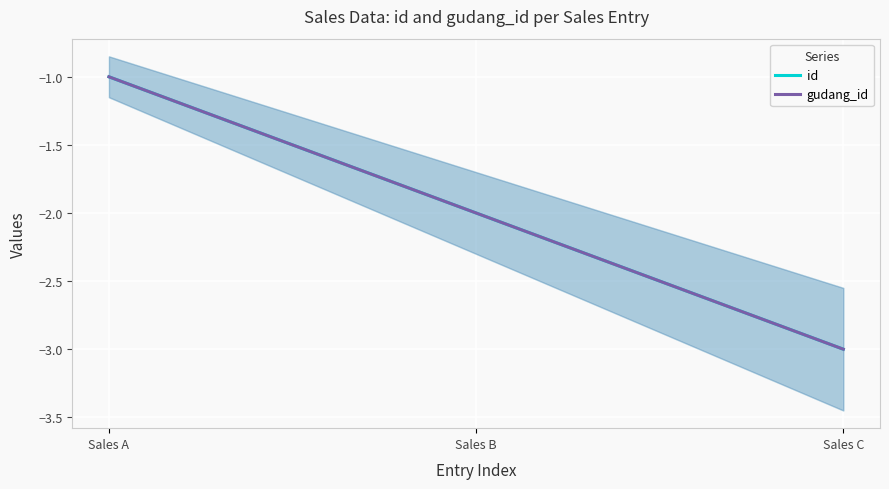

List the series in order of their peak value, highest first.

id, gudang_id